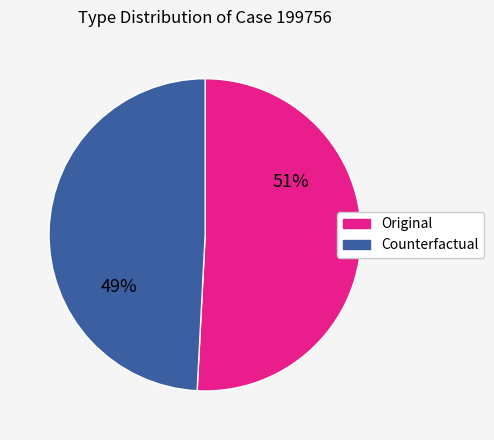

Is the sum of Counterfactual and Original greater than half?

Yes